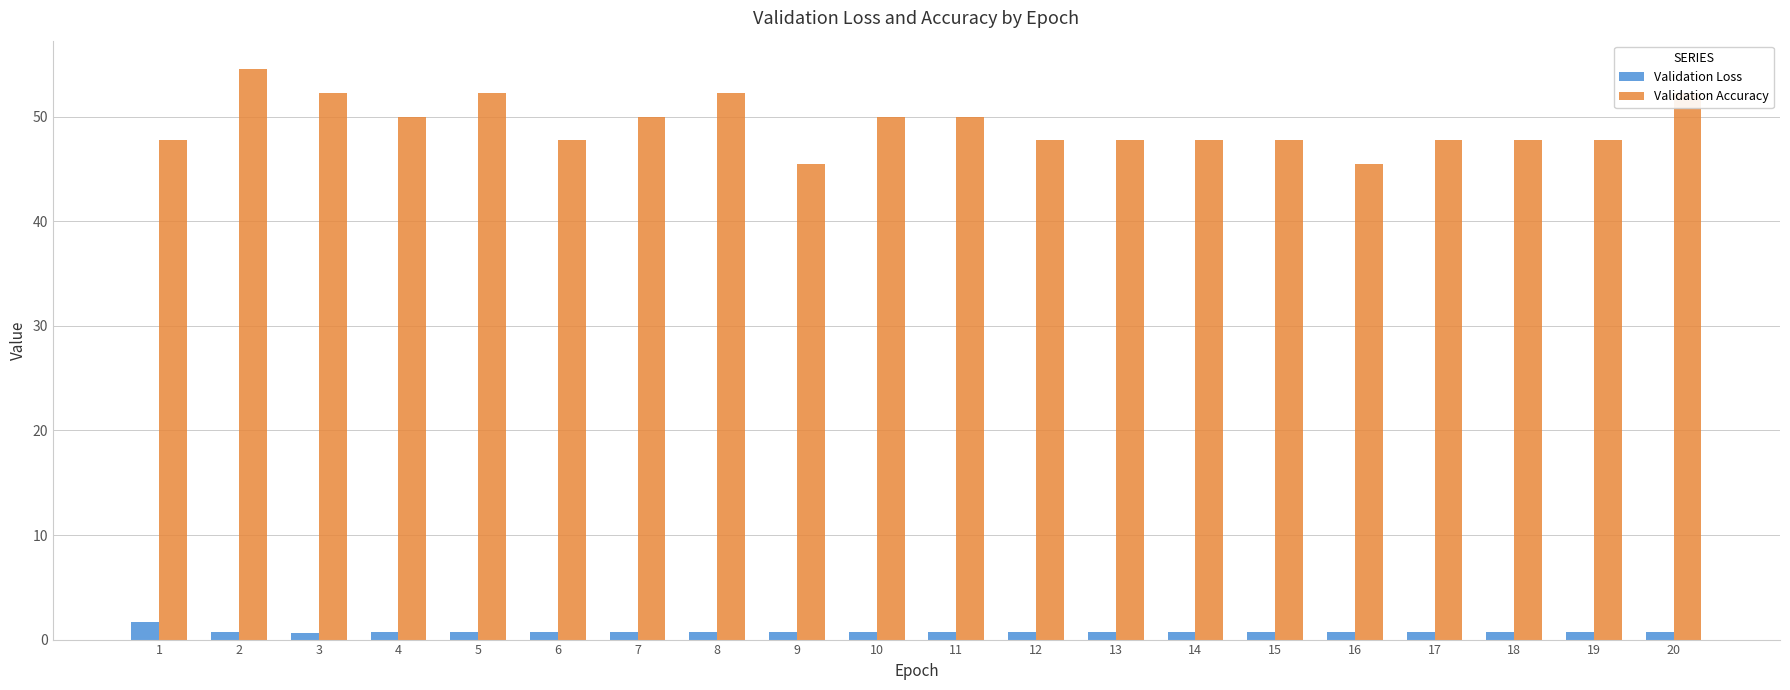

Count the Validation Loss values in the range 0 to 1.

19